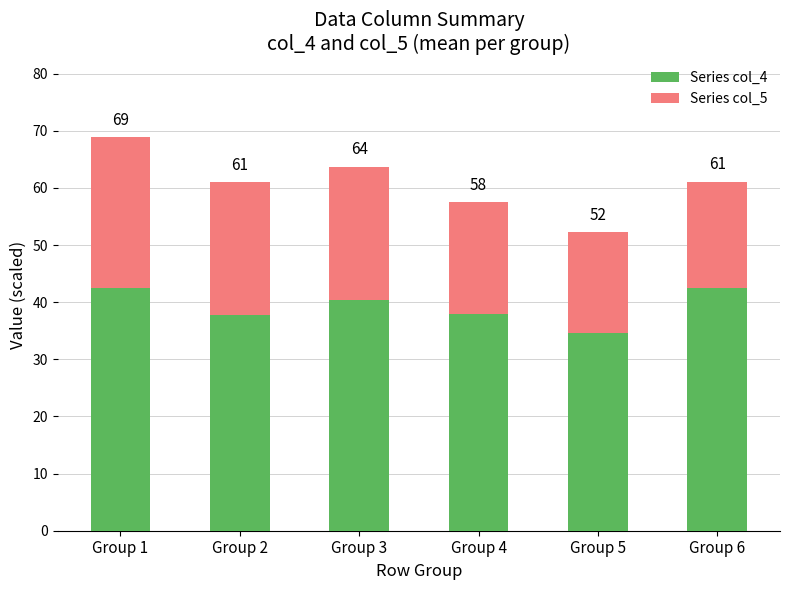

What is the value of the Series col_4 bar at the 3rd from the left?

40.4